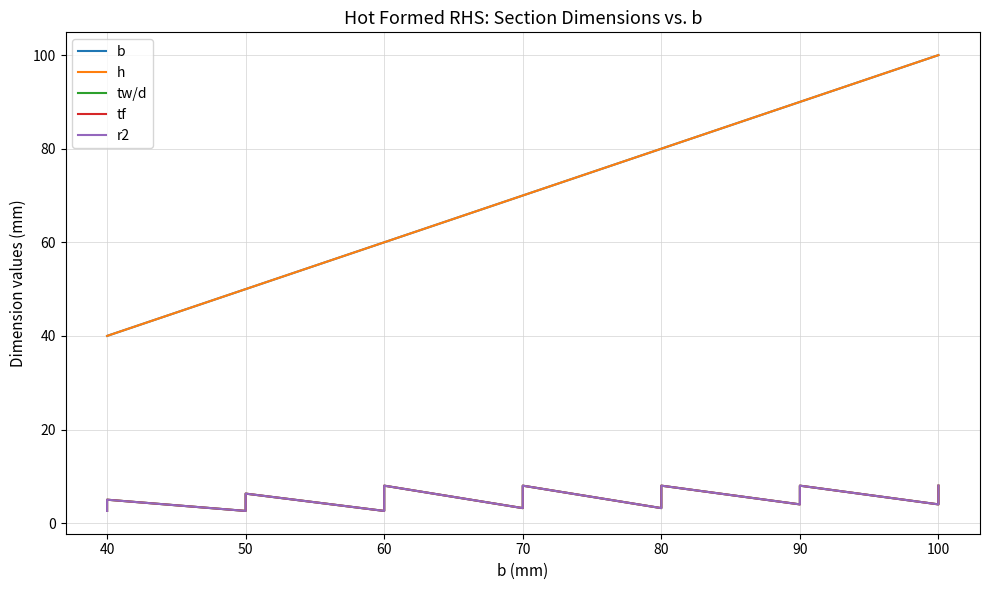

Between 30 and 29, which is larger?

30